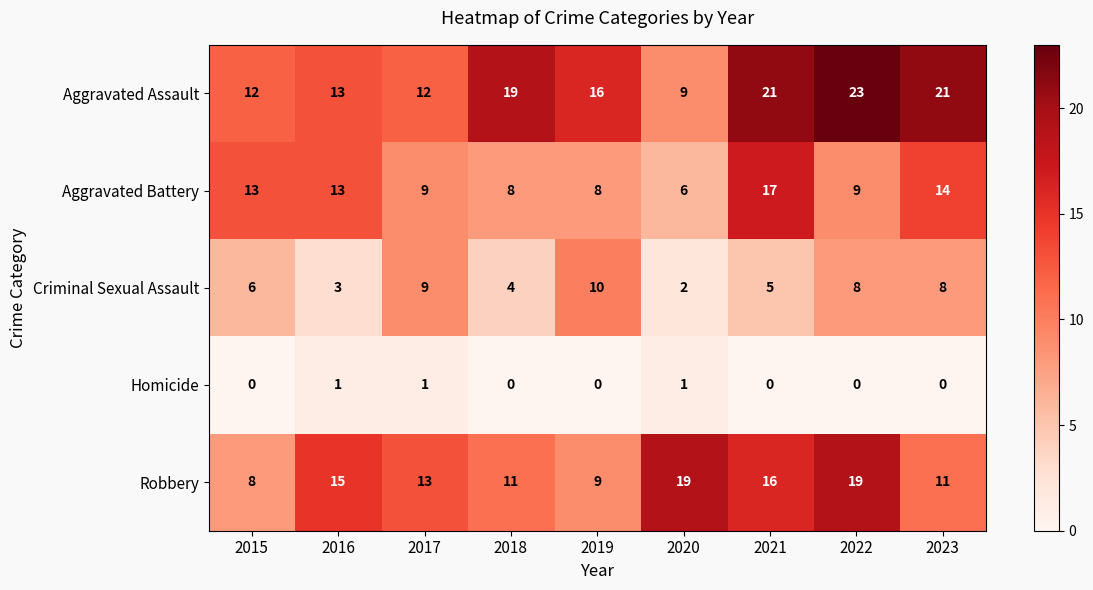

True or false: Aggravated Battery has a value of 6 at 2020.

True